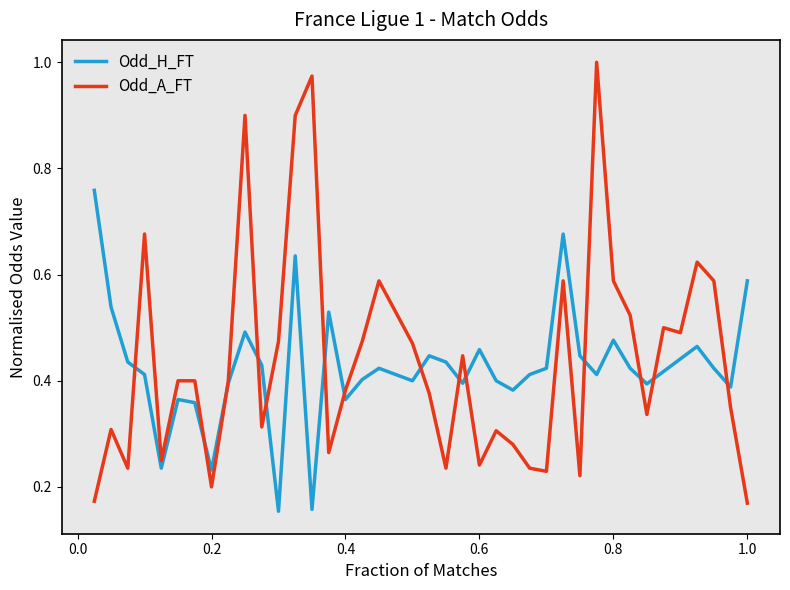

How many interior local peaks does the Odd_H_FT series have?

10